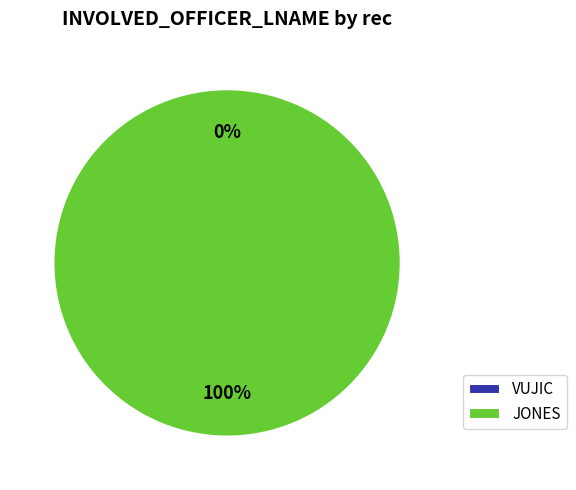

Rank the categories by value from highest to lowest.

JONES, VUJIC